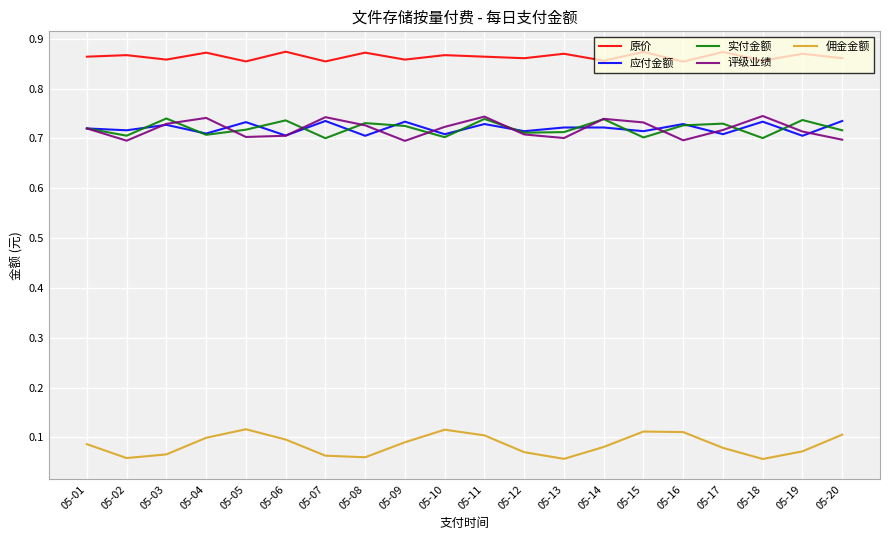

What is the spread (max minus min) of values at 05-19?

0.8